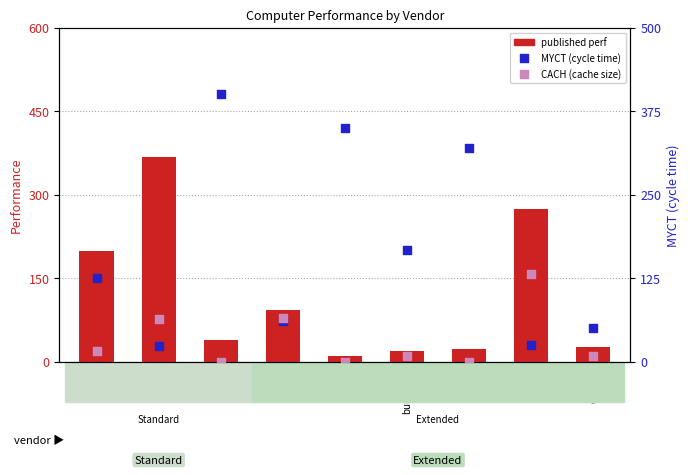

At which category is the sum across all series the highest?

amdahl